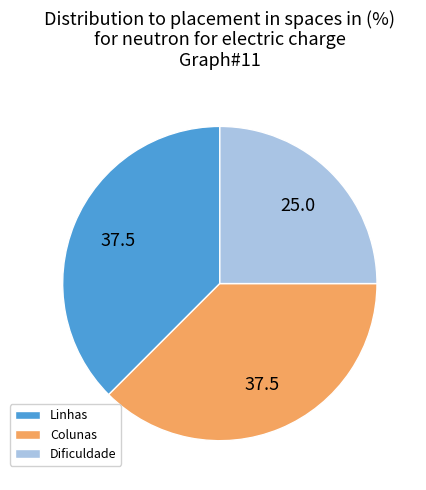

Is it true that Colunas is 38% of the pie?

True